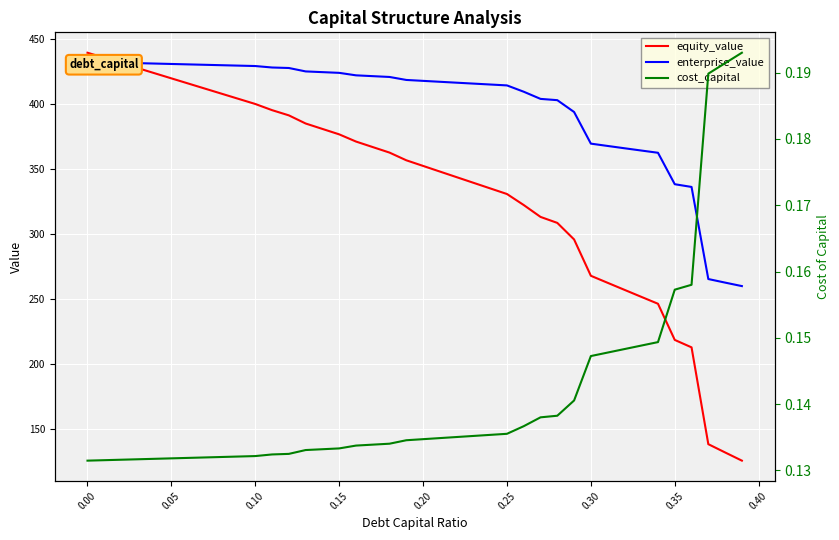

How many lines are shown in the chart?

3